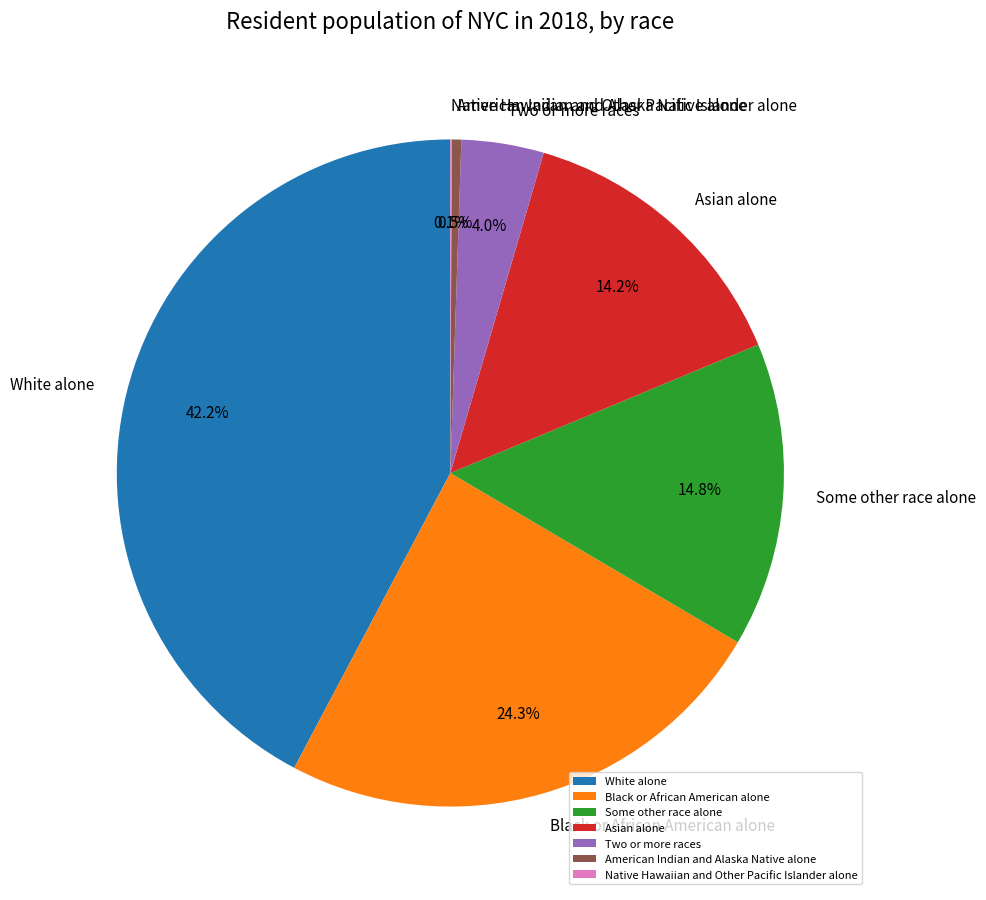

Which slice is the largest?

White alone